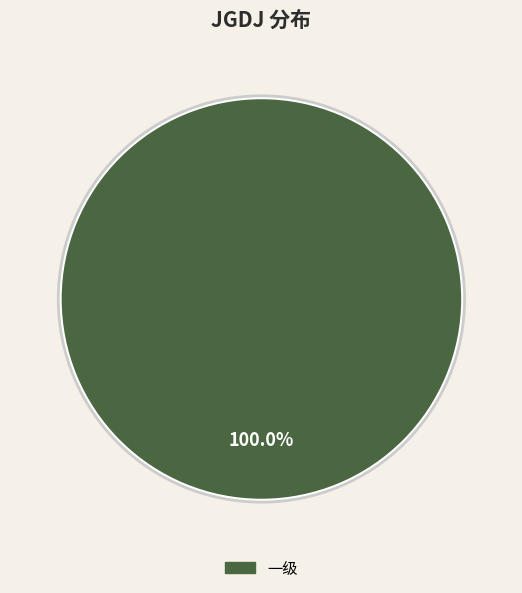

How many segments does this pie chart have?

1